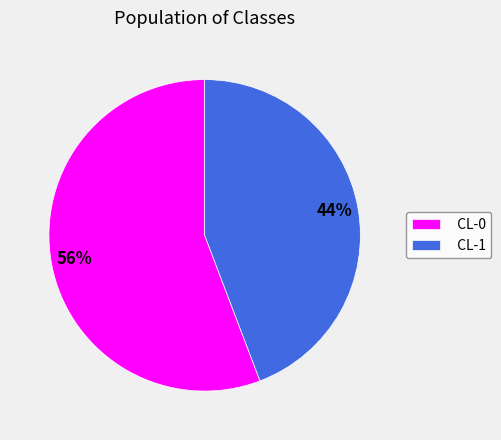

Which category accounts for the majority?

CL-0